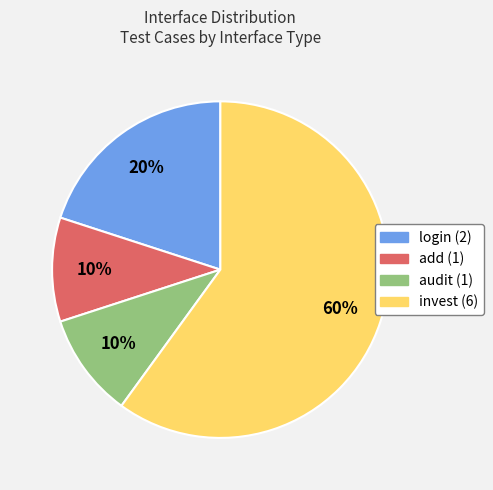

Does any single category account for the majority?

Yes